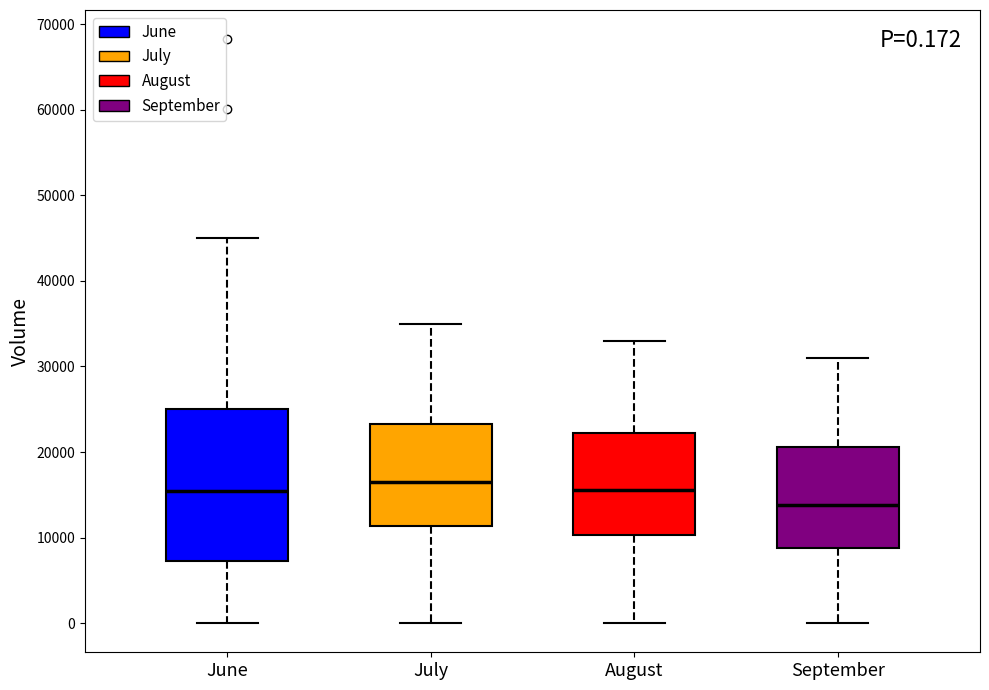

Comparing the boxes themselves (not the whiskers), which one is the tallest?

June